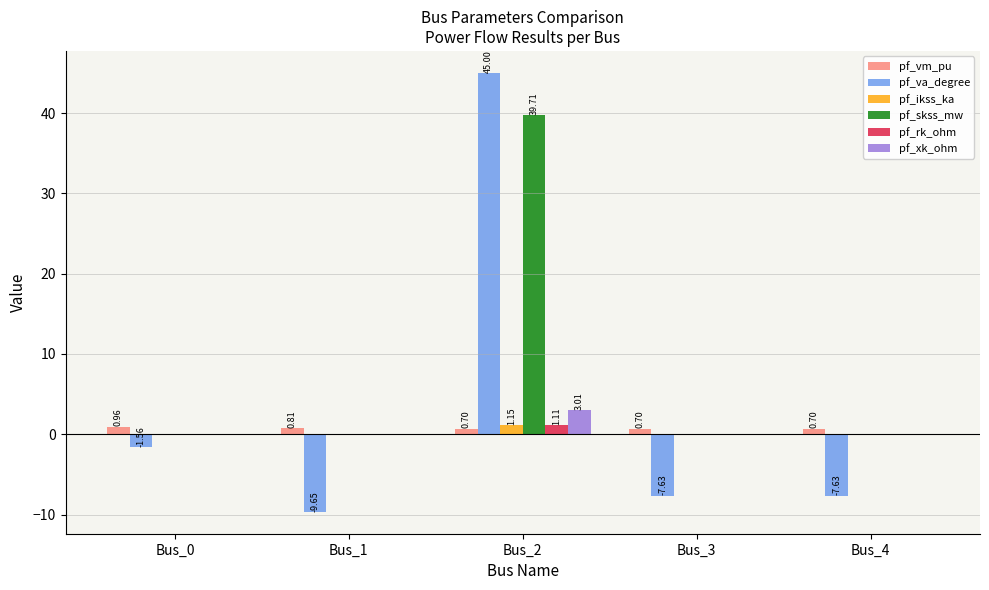

Between Bus_2 and Bus_4, which series saw the biggest shift?

pf_va_degree